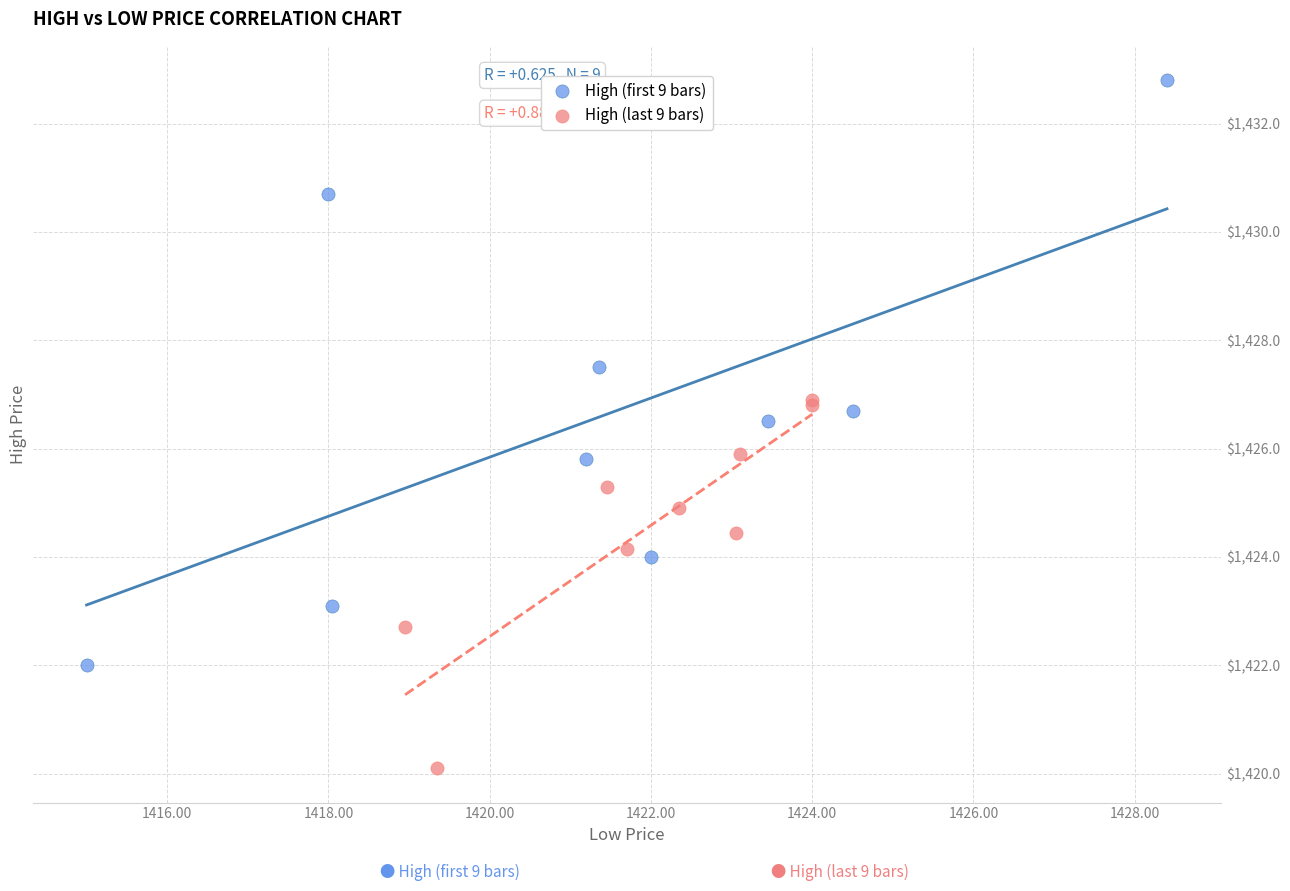

Which series has the widest spread of Y values?

High (first 9 bars)